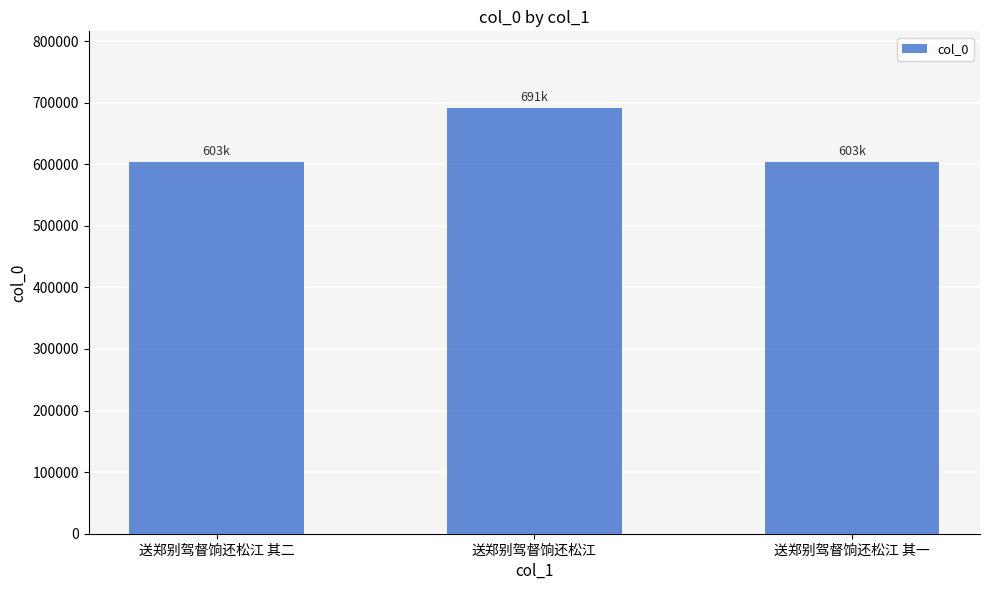

At which category does the chart reach its peak across all series?

送郑别驾督饷还松江